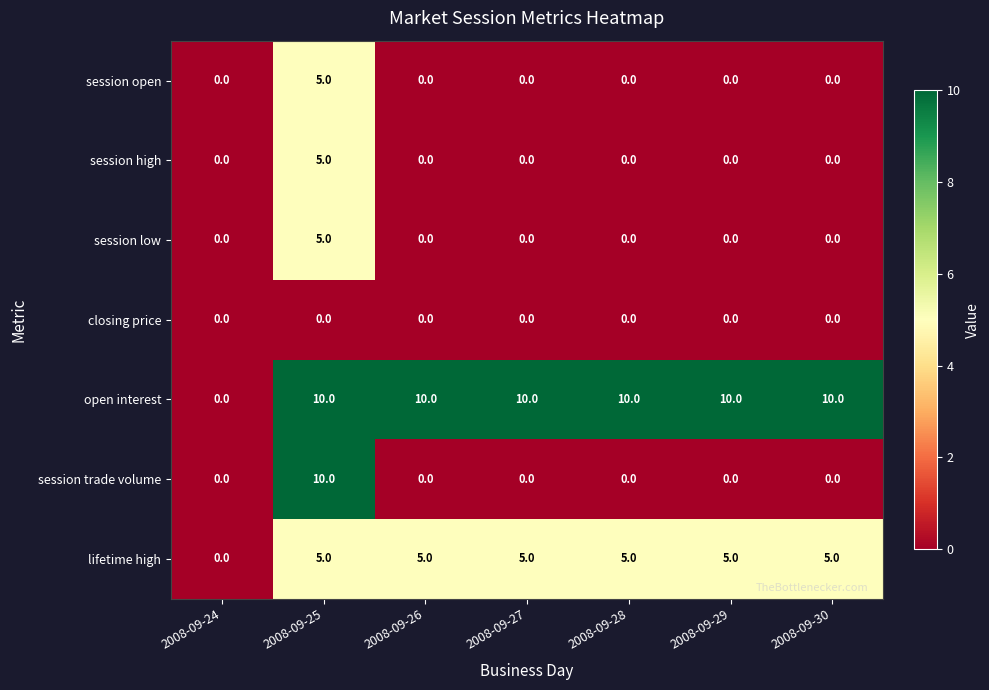

Is it true that open interest equals 10 at 2008-09-26?

True